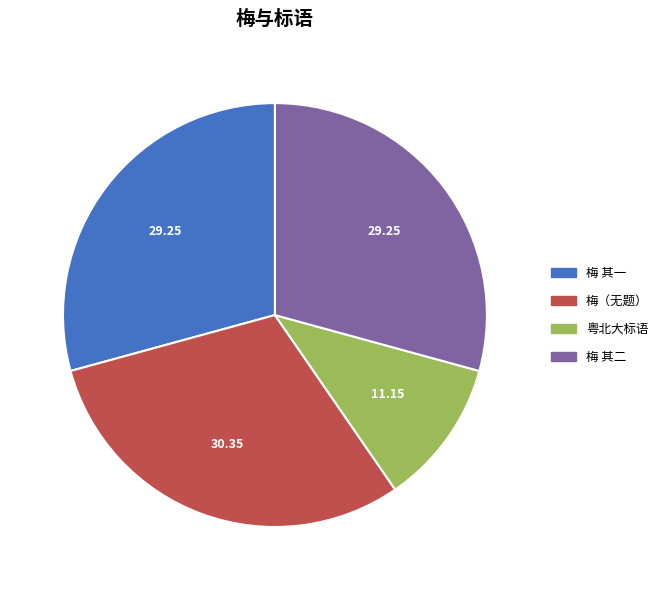

Count the number of slices in the pie.

4